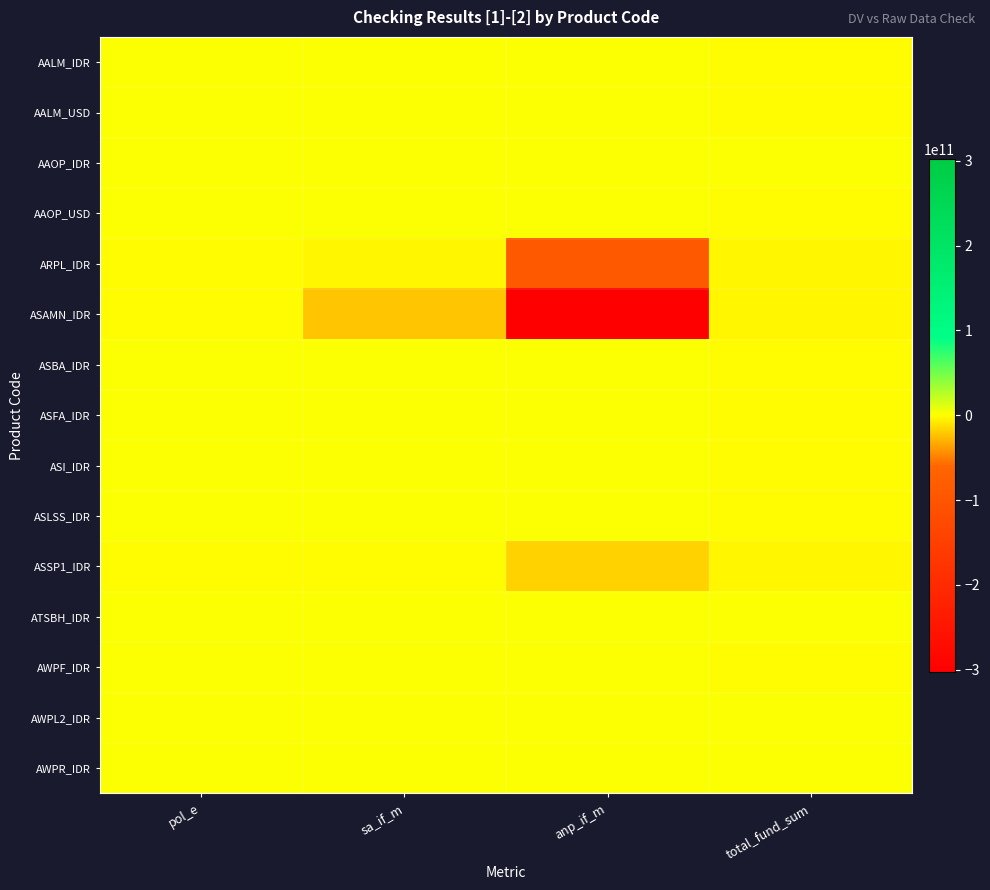

Rank the series by their maximum value, from lowest to highest.

ASAMN_IDR, ARPL_IDR, ASSP1_IDR, AALM_IDR, AALM_USD, AAOP_USD, ASBA_IDR, ASFA_IDR, ASI_IDR, ASLSS_IDR, AWPF_IDR, AWPR_IDR, AWPL2_IDR, AAOP_IDR, ATSBH_IDR